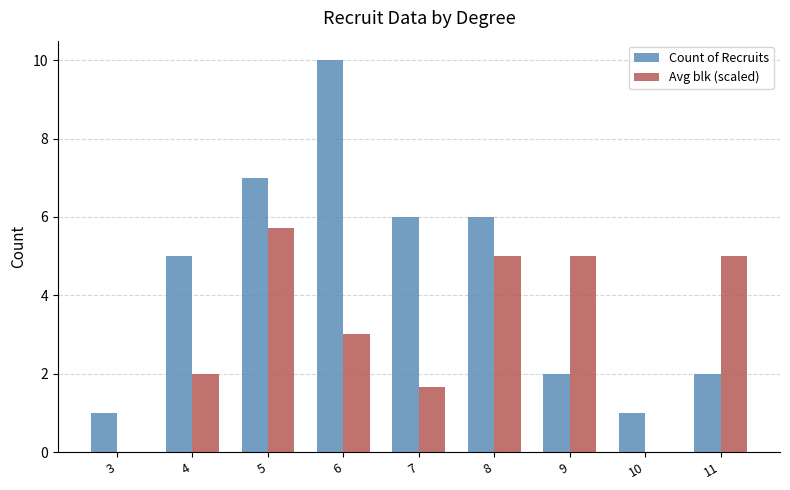

How many groups of bars are there?

9